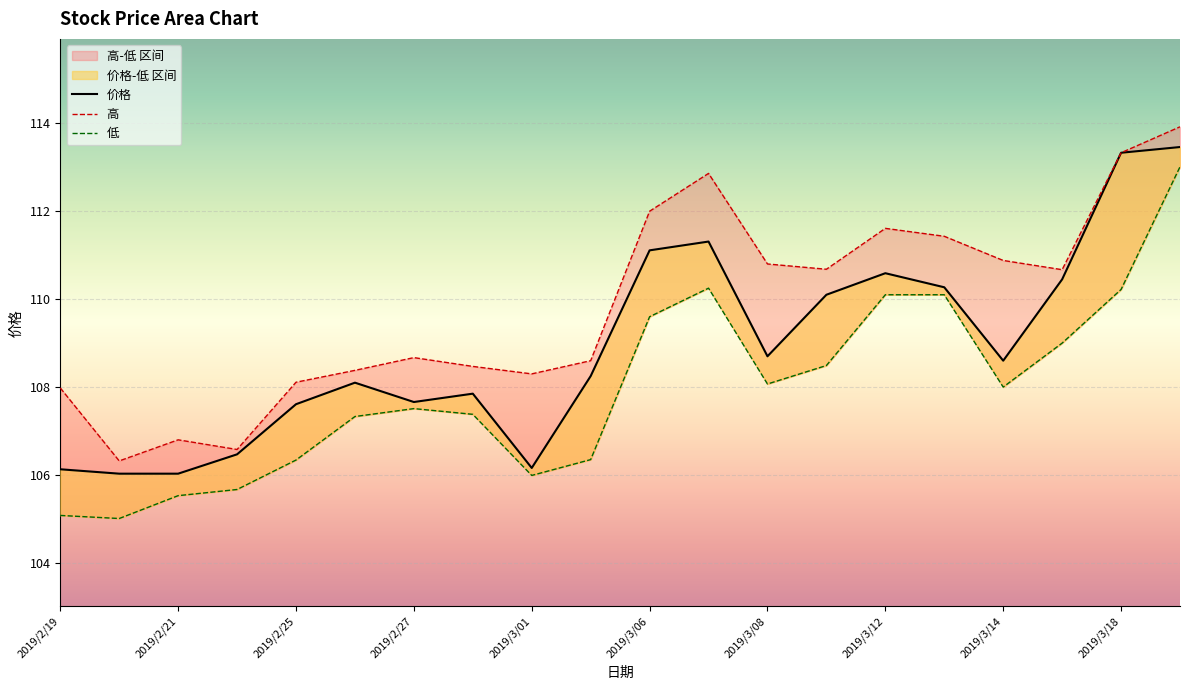

Where does the 低 series first go above 108?

2019/3/06